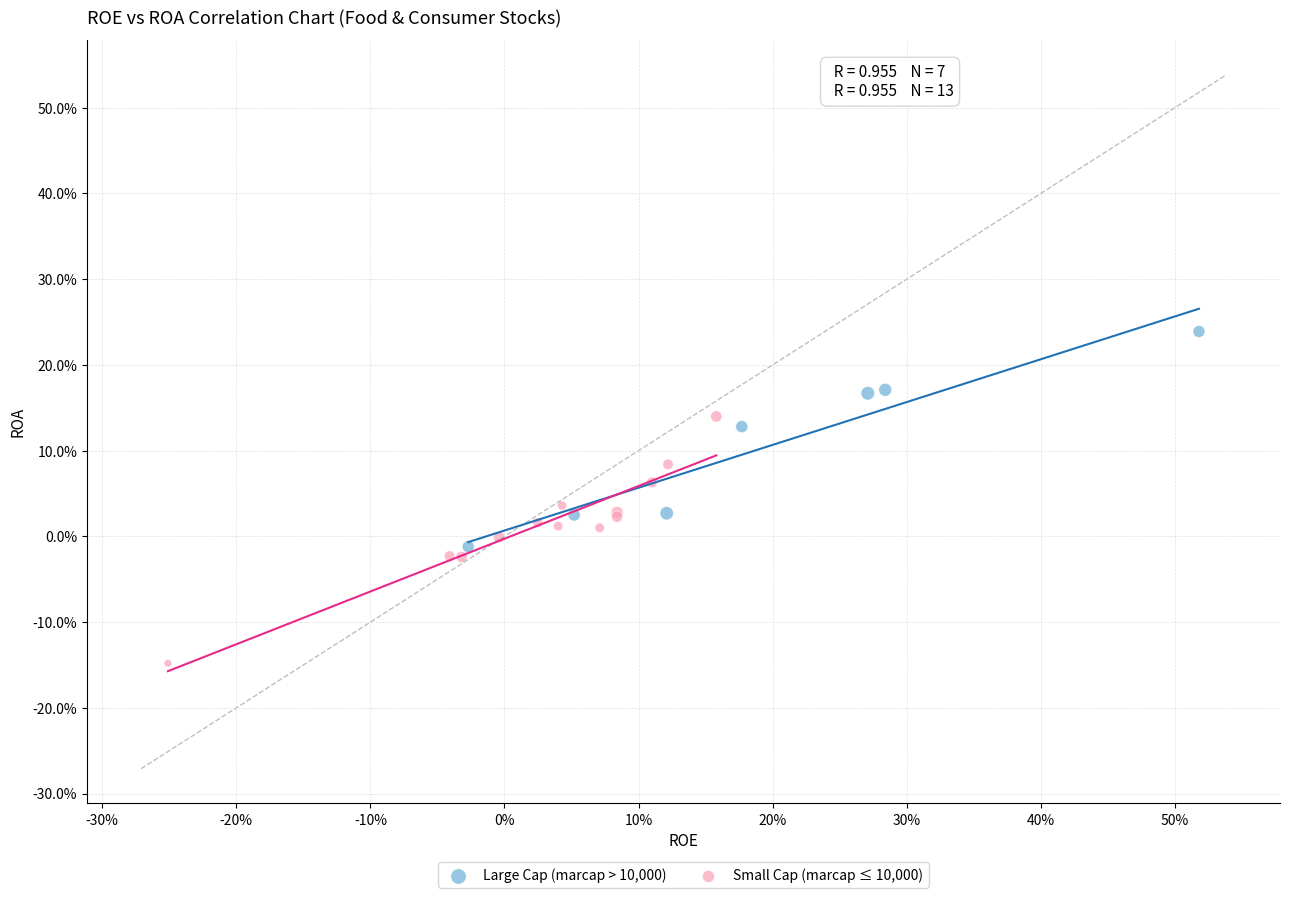

Which series contains the highest Y value?

Large Cap (marcap > 10,000)